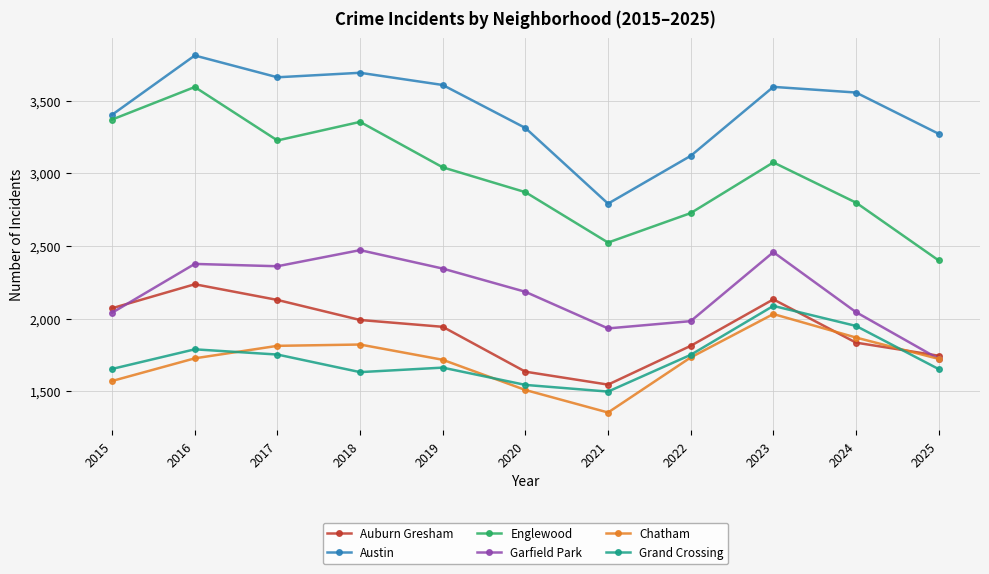

What is the difference between the Austin values at 2017 and 2016?

150